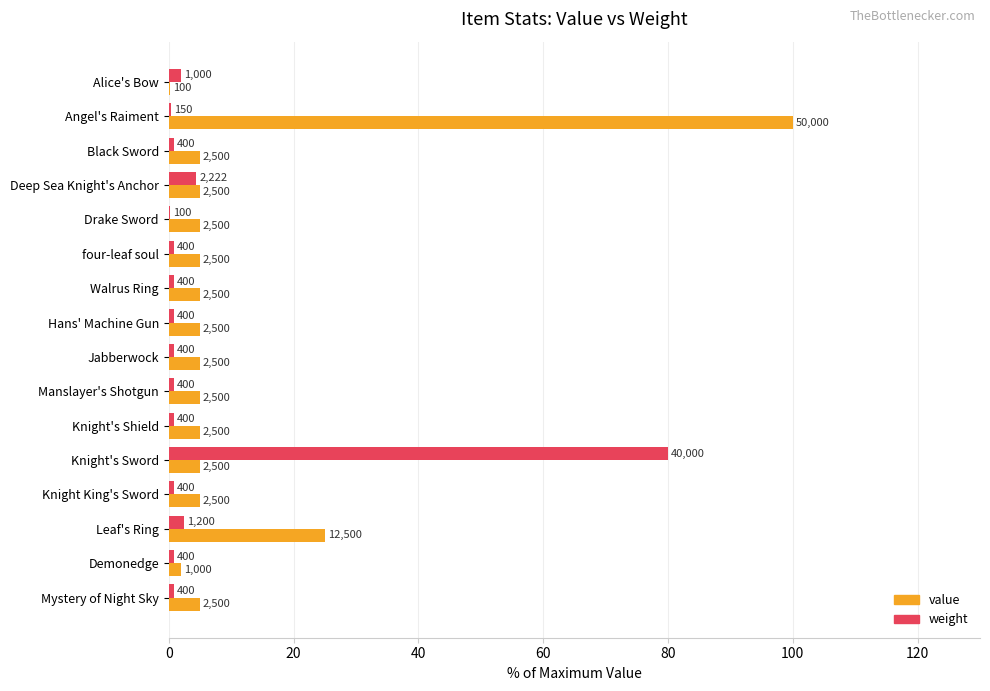

What are all the series names shown in the legend?

value, weight